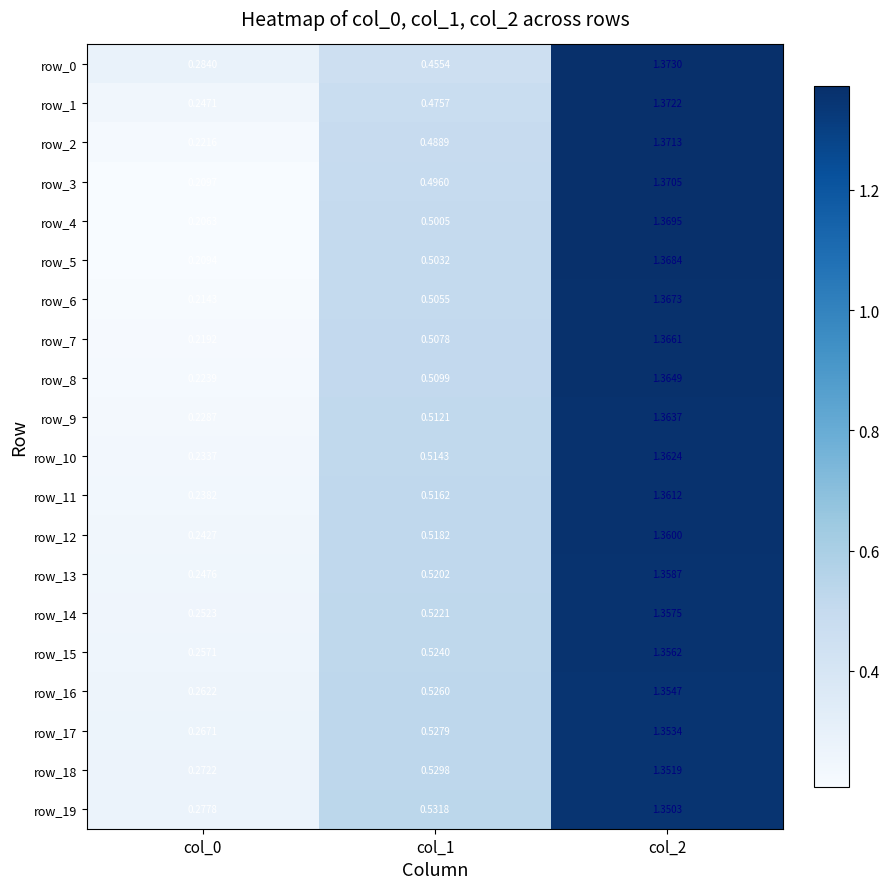

Rank the series at col_1 from lowest to highest value.

row_0, row_1, row_2, row_3, row_4, row_5, row_6, row_7, row_8, row_9, row_10, row_11, row_12, row_13, row_14, row_15, row_16, row_17, row_18, row_19